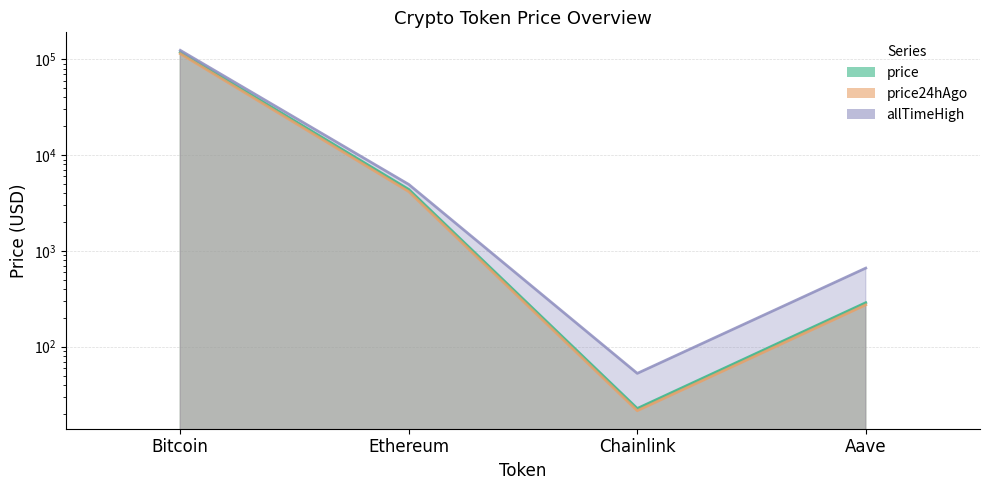

Is it true that allTimeHigh equals 6443.7 at Ethereum?

False